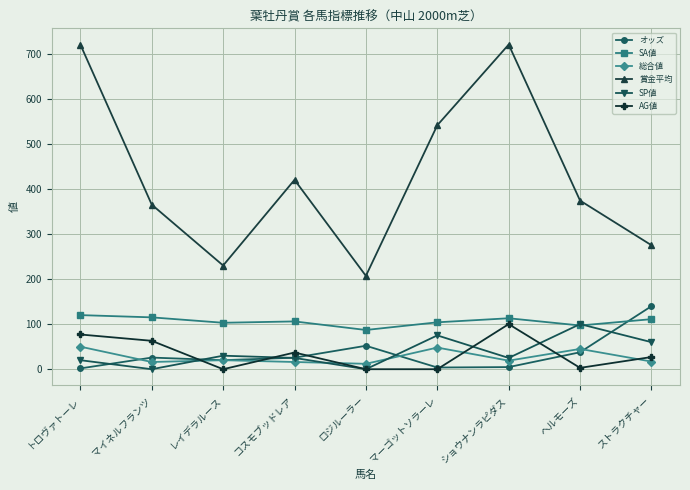

In SP値, how many points are lower than both neighbors (excluding endpoints)?

3